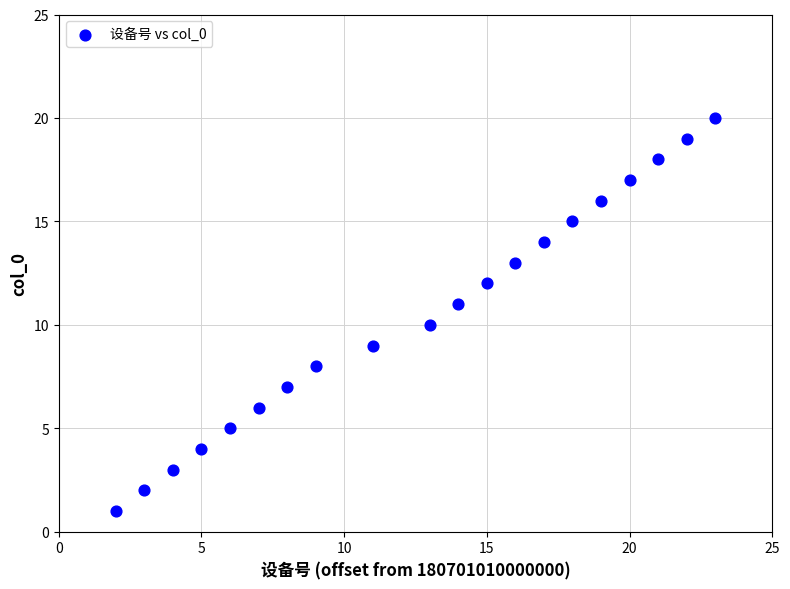

What is the range of Y values (max minus min)?

19